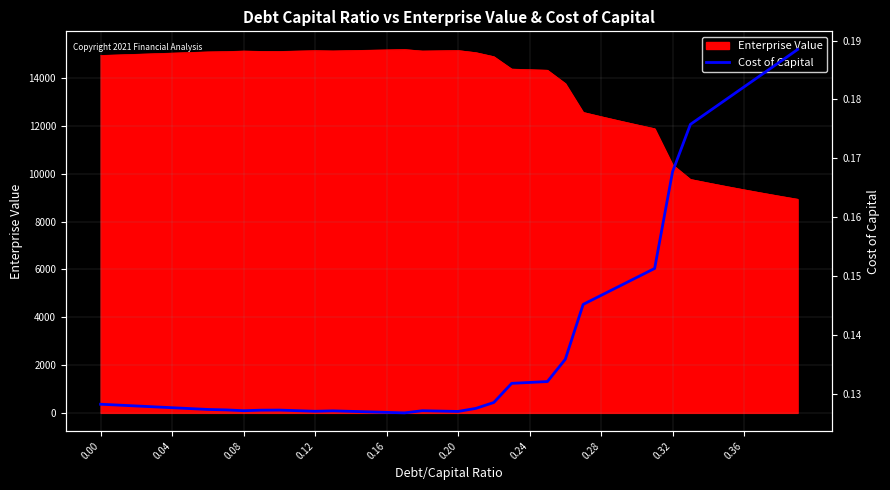

Count the number of categories in the chart.

40